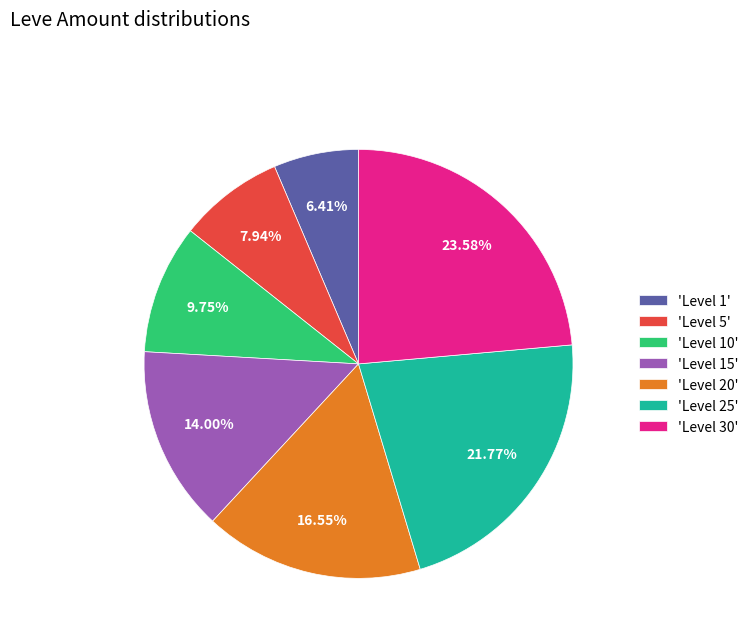

Does 'Level 1' represent more than half of the total?

No